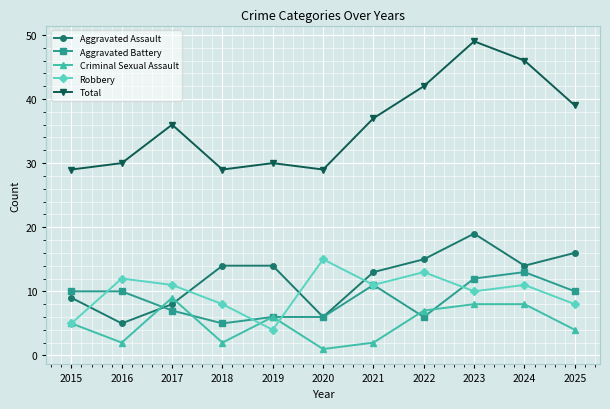

True or false: Robbery has a value of 5 at 2022.

False